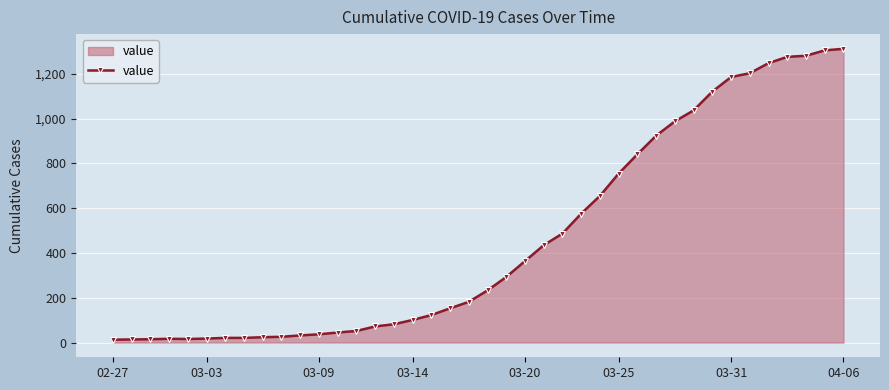

What is the difference between the maximum and minimum values?

1299